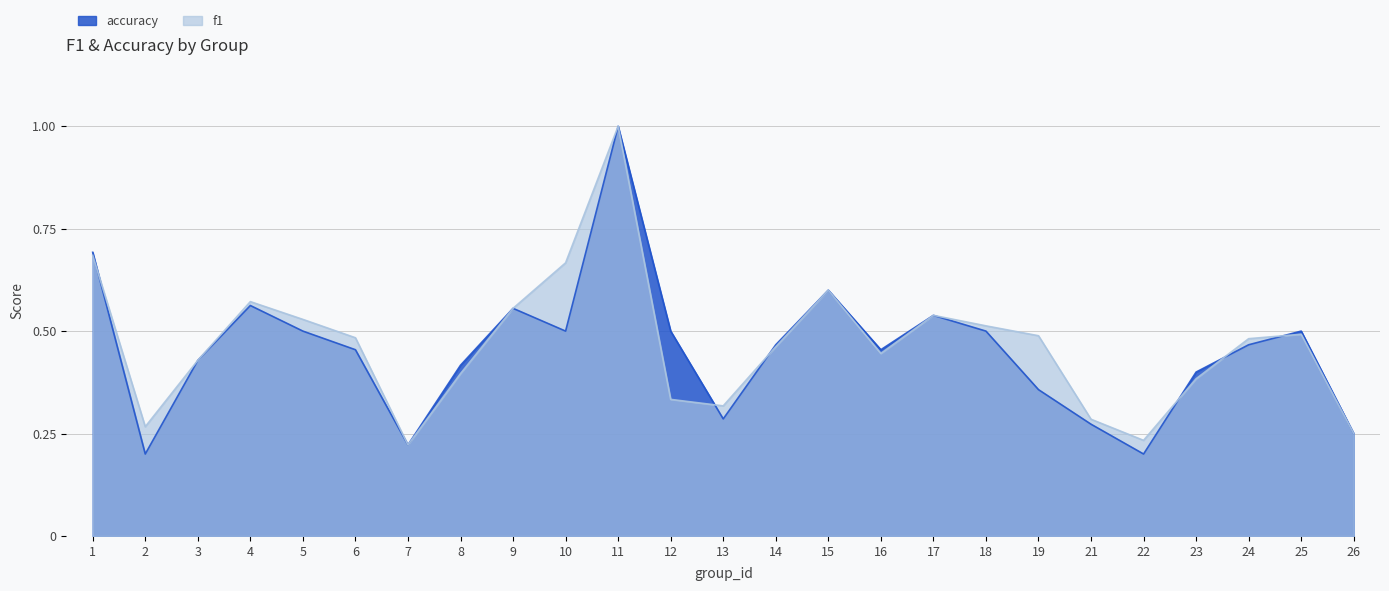

Is it true that accuracy equals 0.5 at 10?

True